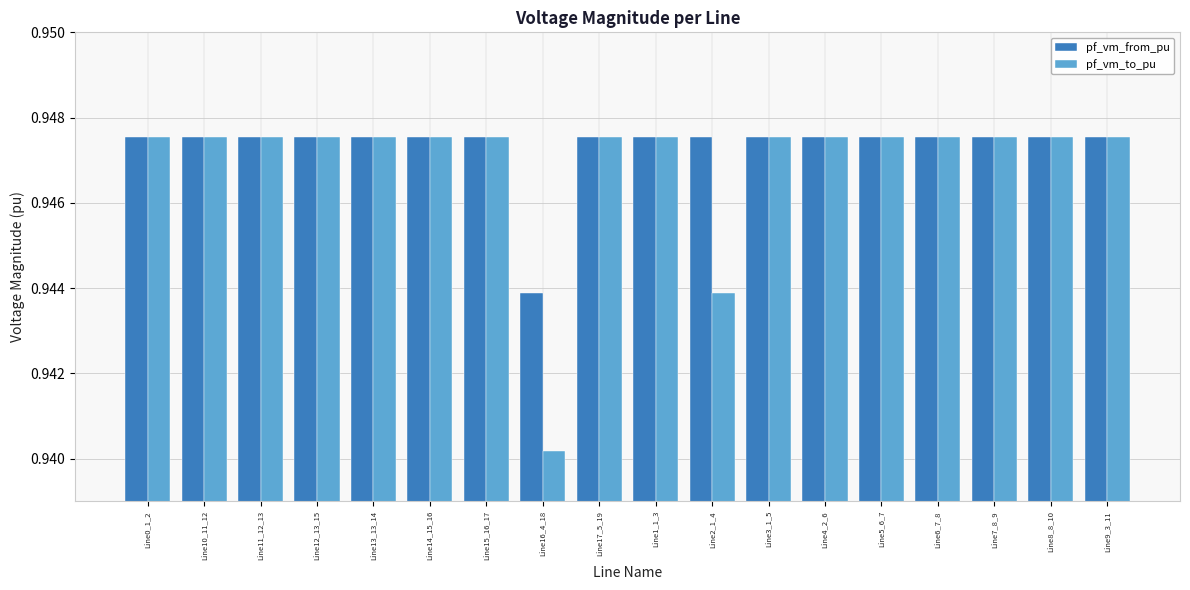

What position from the left is Line10_11_12?

2